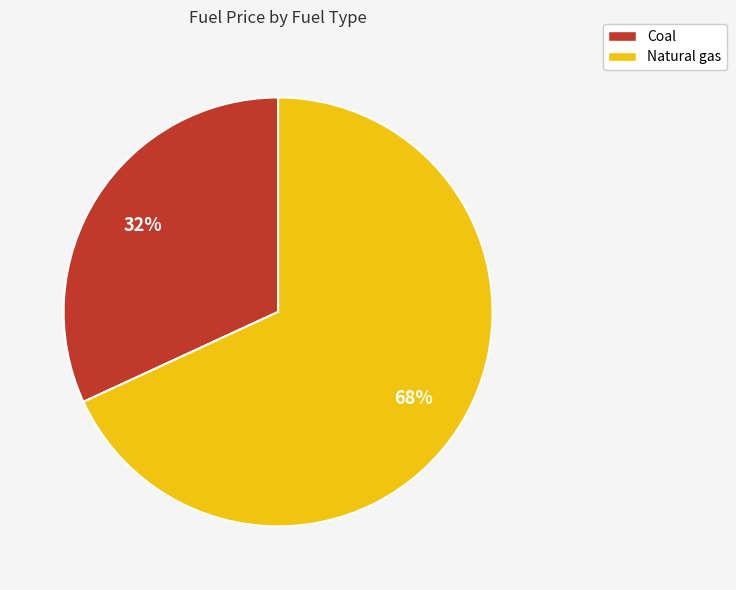

Is it true that Coal is 23% of the pie?

False